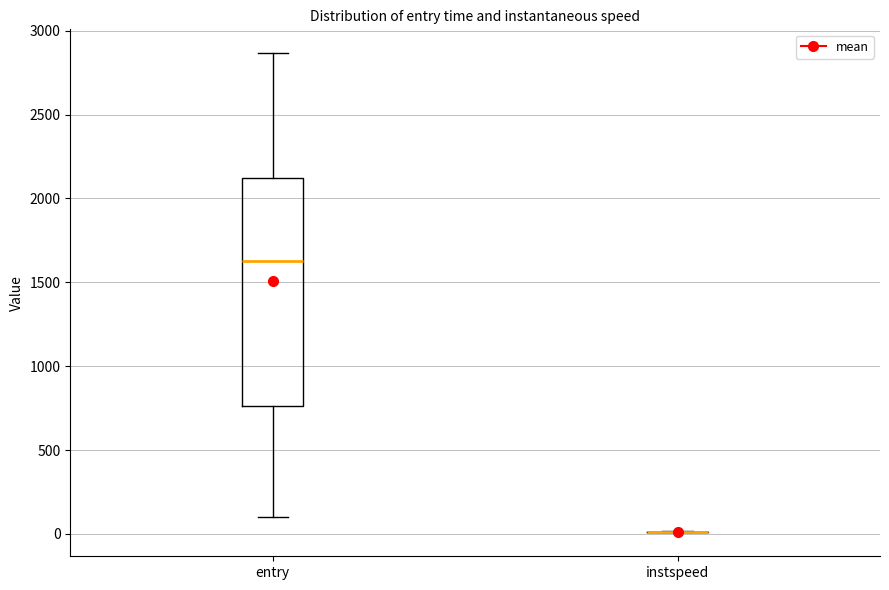

Comparing the boxes themselves (not the whiskers), which one is the tallest?

entry